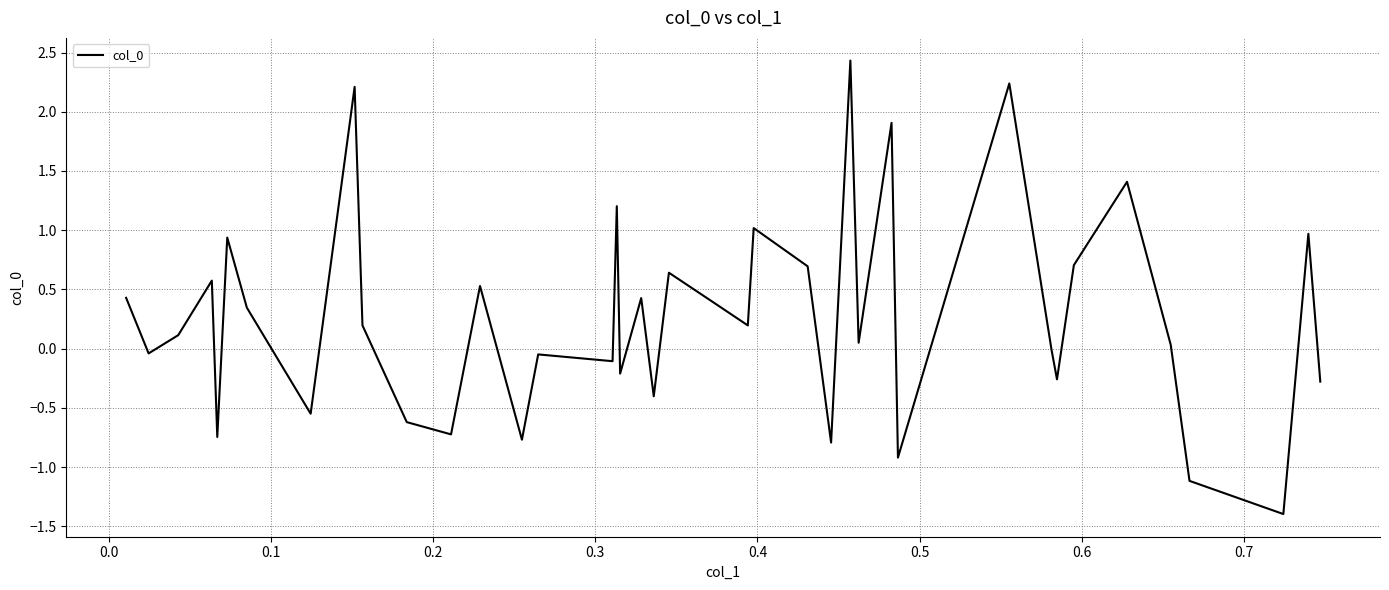

What is the minimum value shown in the chart?

-1.4